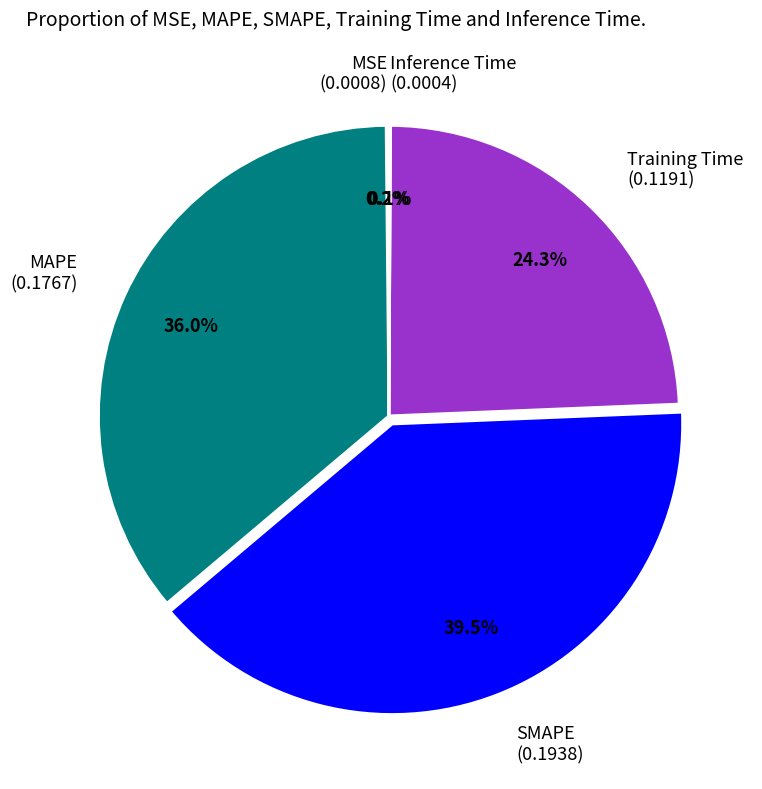

What portion of the pie excludes MAPE (0.1767)?

64.0%